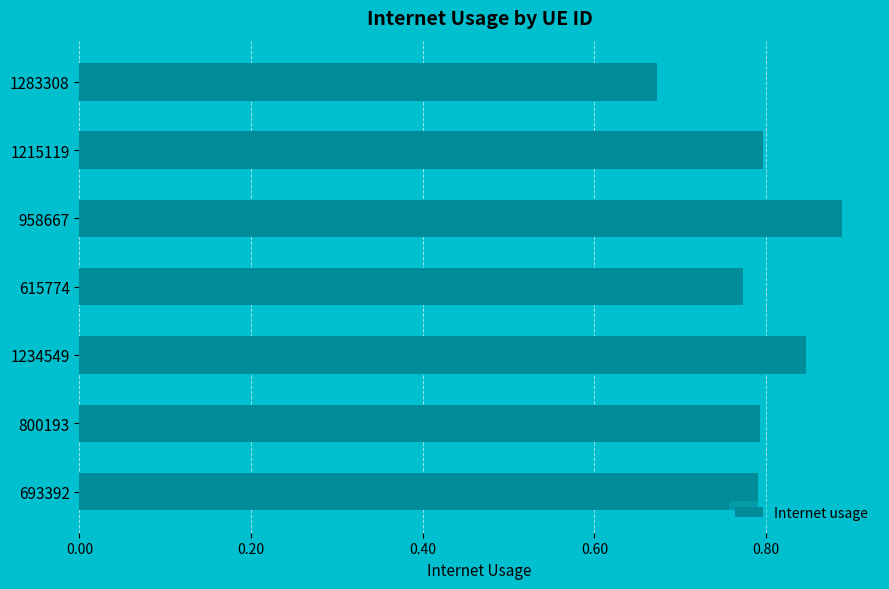

True or false: the data shows 0.8 at 1215119.

True